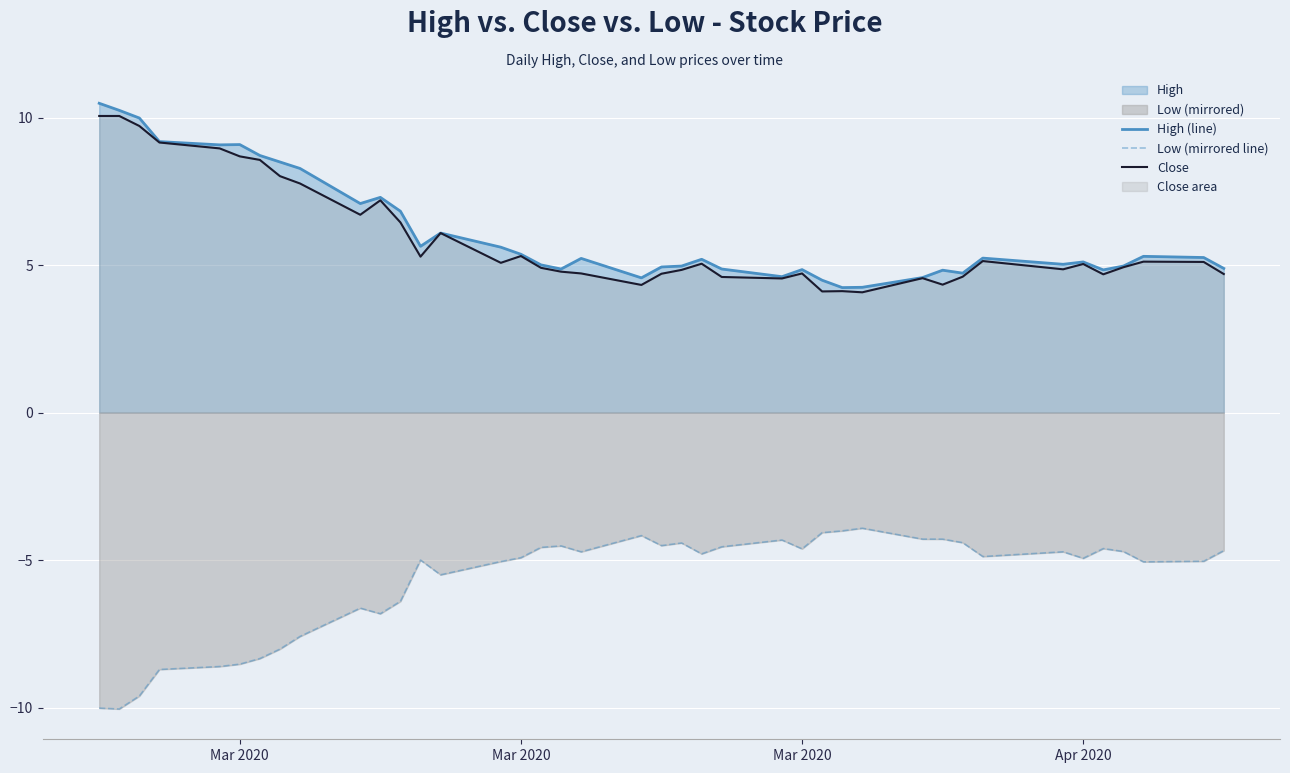

What is the difference between the second highest and minimum values in the Low (mirrored line) series?

6.0